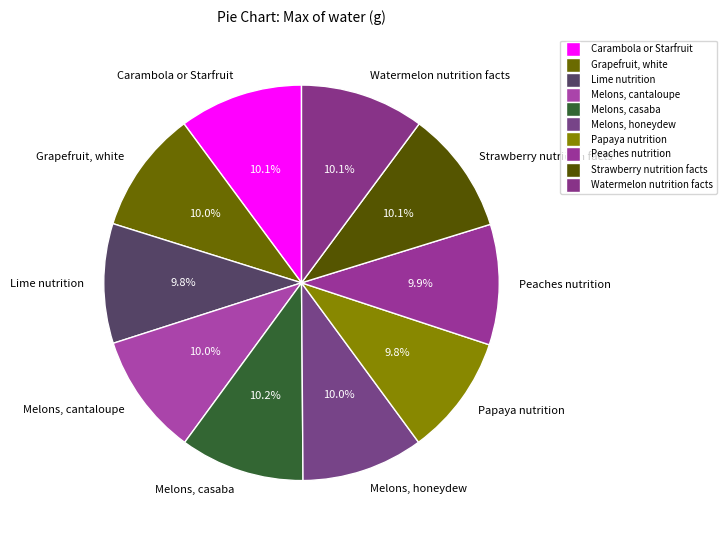

Combined, do Carambola or Starfruit and Papaya nutrition account for over 50%?

No